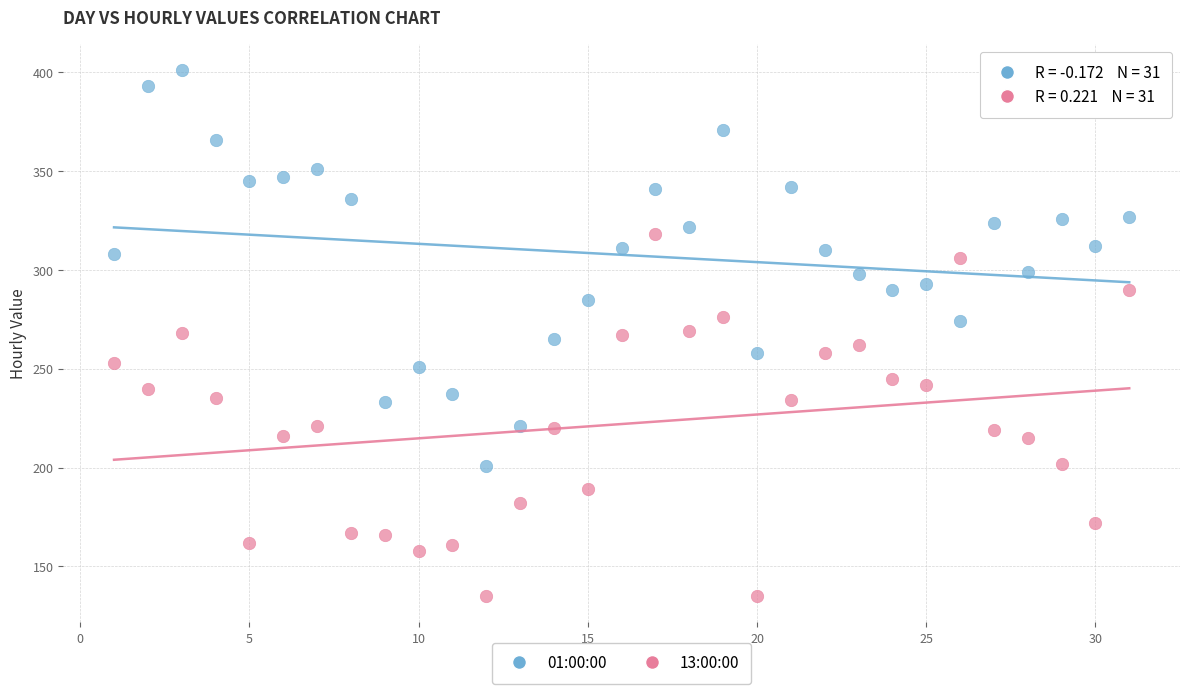

What is the X range (max minus min) for the scatter plot?

30